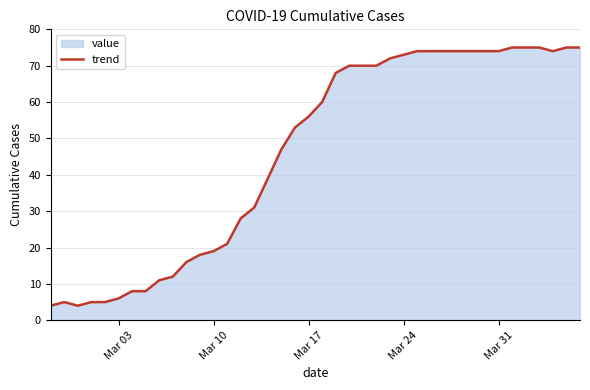

Count the number of categories in the chart.

40